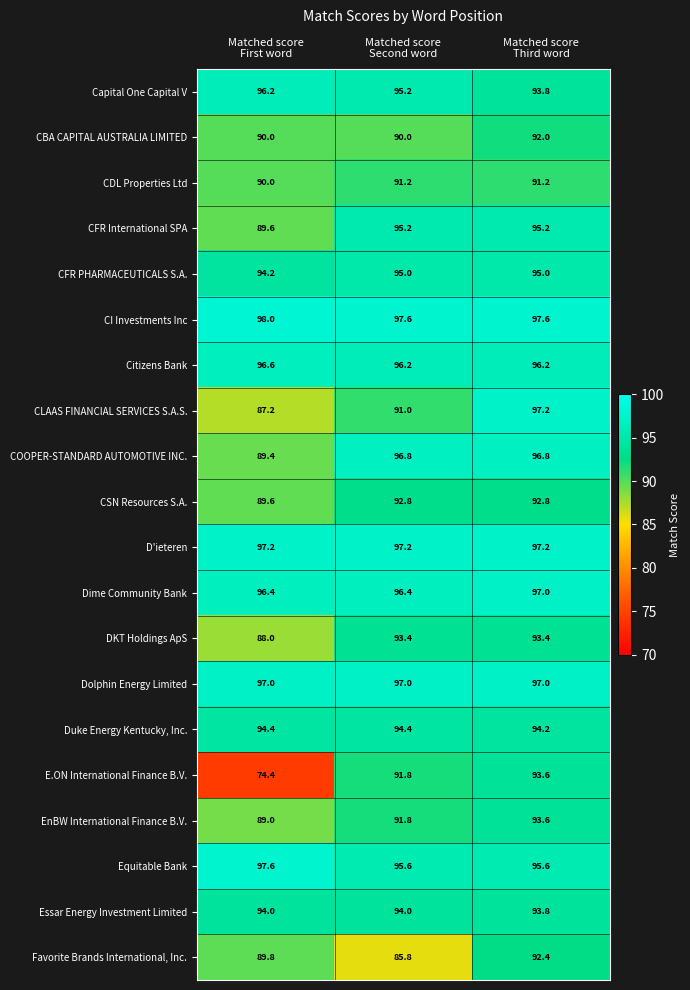

What is the average value of the Capital One Capital V series?

95.1